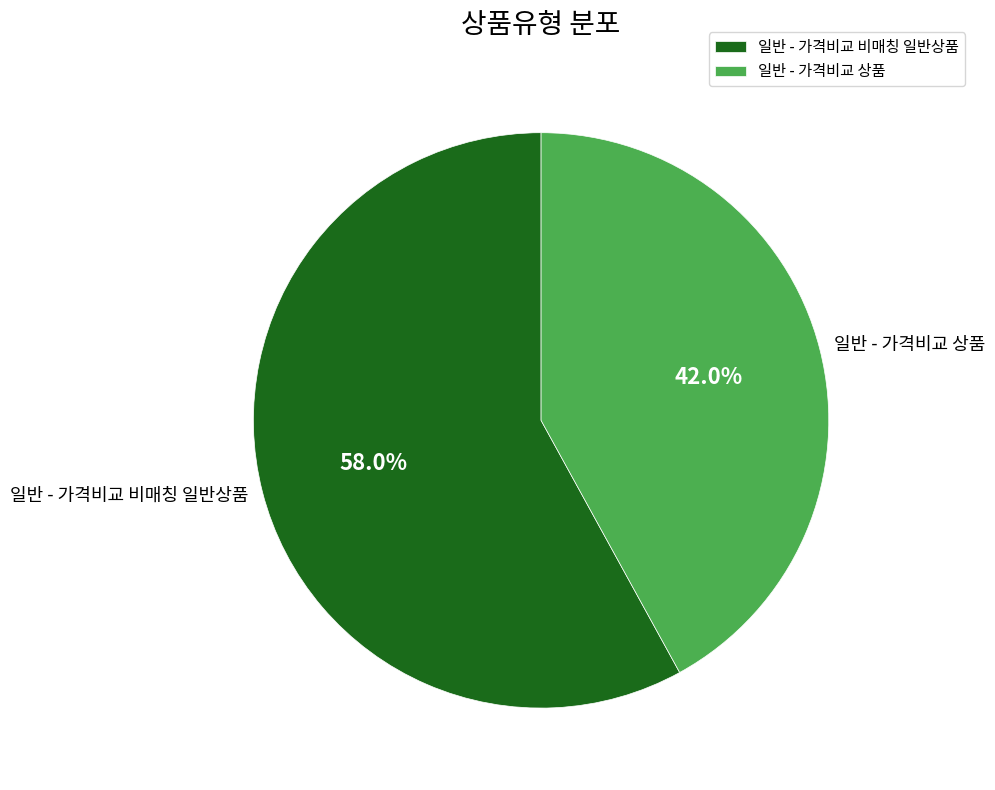

To the nearest percent, what is the difference between the 일반 - 가격비교 상품 and 일반 - 가격비교 비매칭 일반상품 slice percentages?

16%